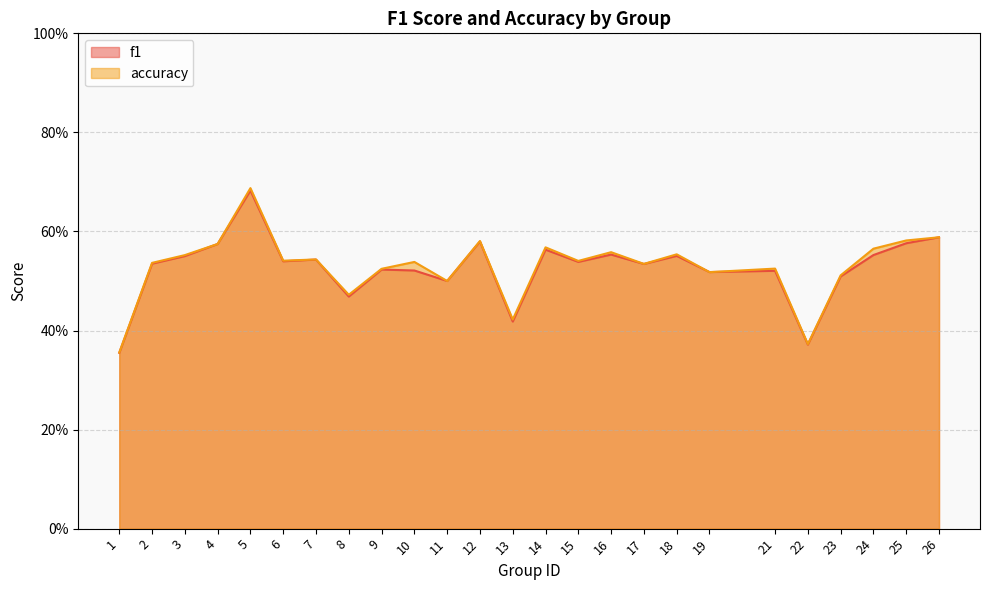

Where do accuracy and f1 first cross each other?

18 and 19